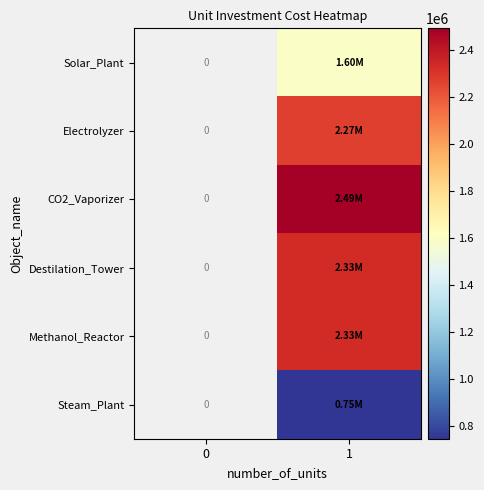

How many values in Solar_Plant are above zero?

1